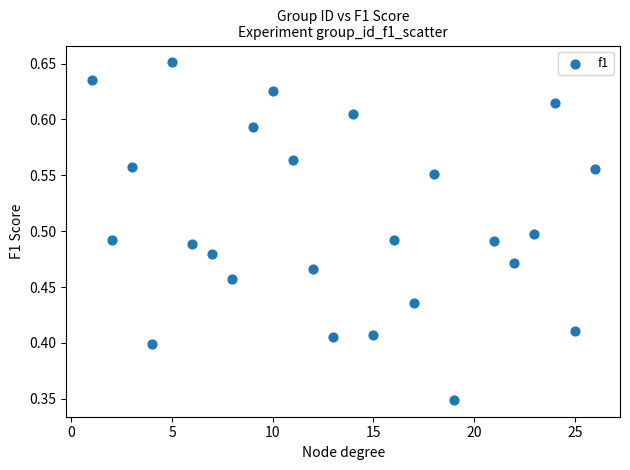

What is the range of X values (max minus min)?

25.0